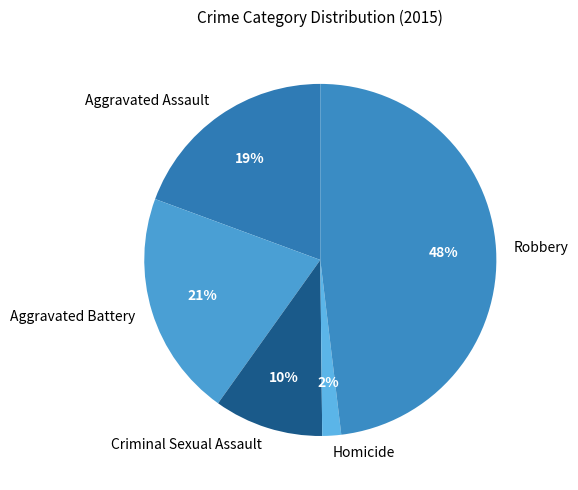

What is the ratio of the value at Robbery to the value at Criminal Sexual Assault?

4.8